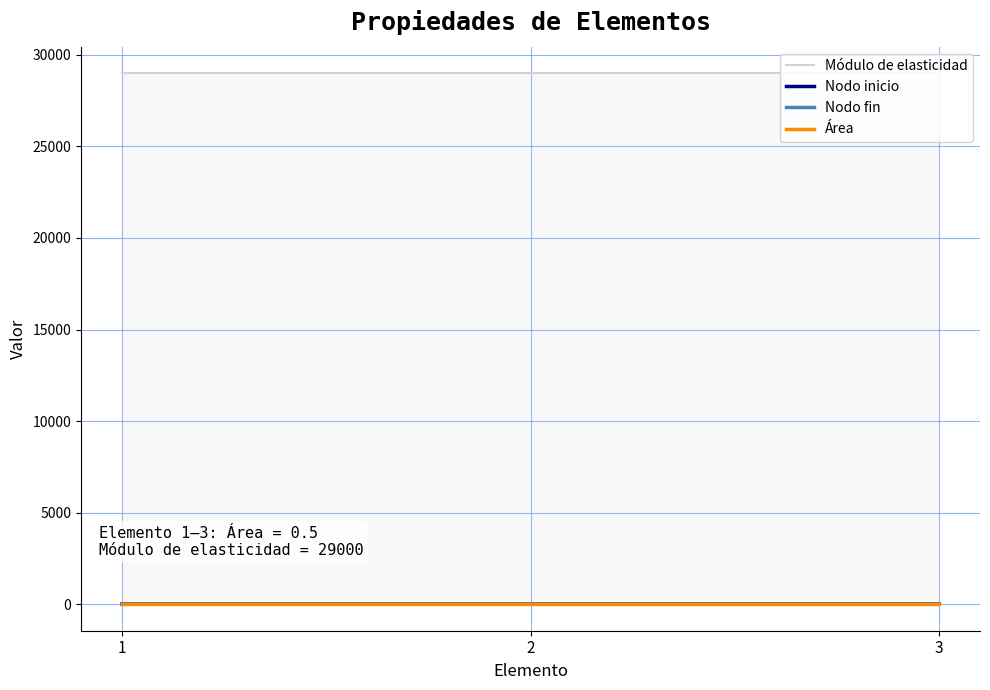

Is it true that Nodo inicio equals 1.8 at 1?

False